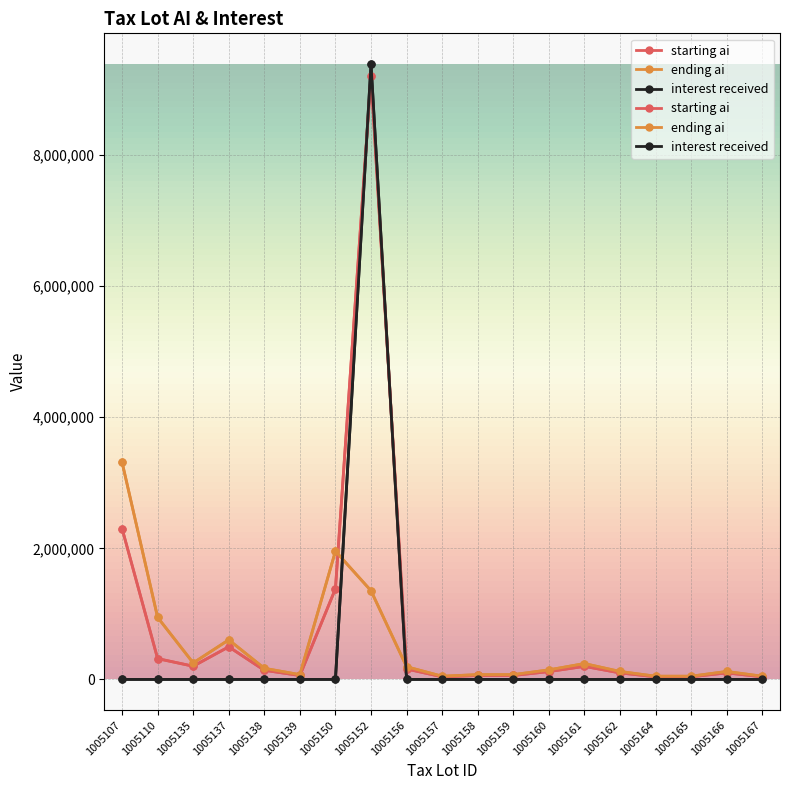

Between 1005139 and 1005152, which series saw the biggest shift?

interest received